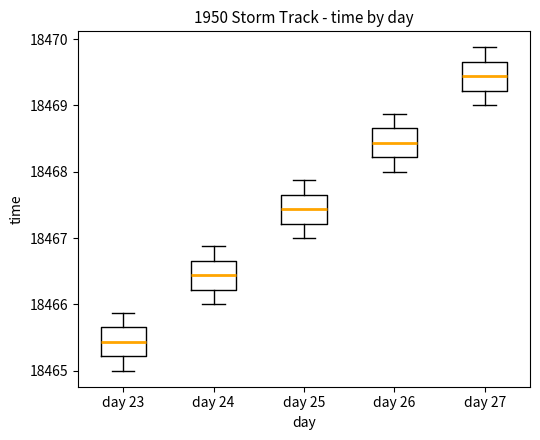

Reading left to right, read every box against the y-axis: the position of its median line, the range the box covers, and the ends of its whiskers. The values are not printed on the chart, so give them approximately, as read against the axis.

day 23: median 18465.4, box 18465.2 to 18465.7, whiskers 18465.0 to 18465.9
day 24: median 18466.4, box 18466.2 to 18466.7, whiskers 18466.0 to 18466.9
day 25: median 18467.4, box 18467.2 to 18467.7, whiskers 18467.0 to 18467.9
day 26: median 18468.4, box 18468.2 to 18468.7, whiskers 18468.0 to 18468.9
day 27: median 18469.4, box 18469.2 to 18469.7, whiskers 18469.0 to 18469.9